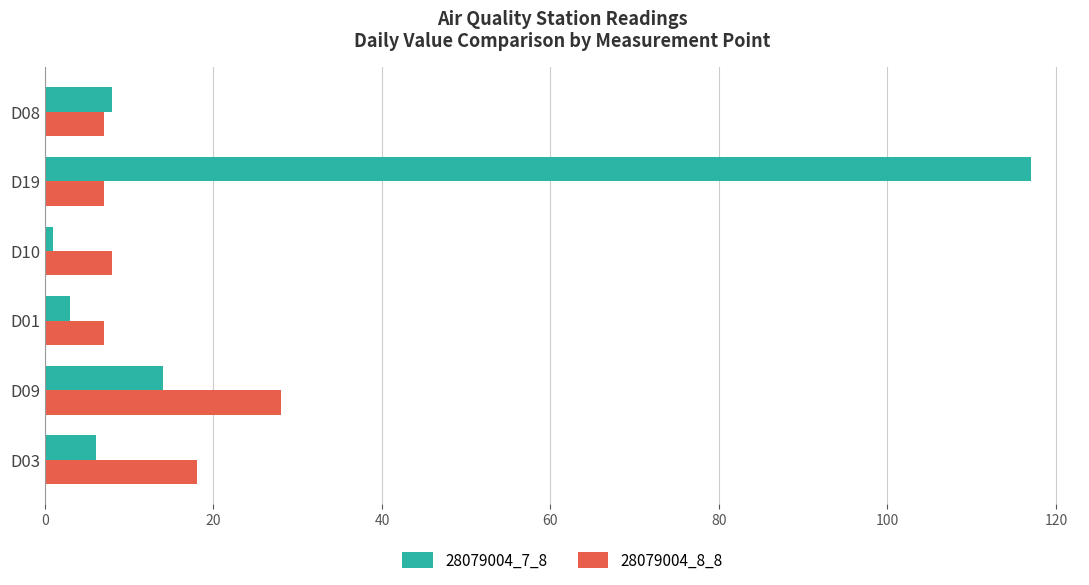

At D03, list the series in order from largest to smallest.

28079004_8_8, 28079004_7_8